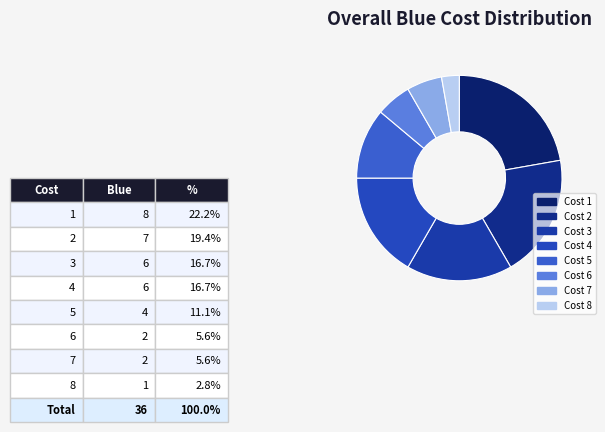

Count the number of slices in the pie.

8